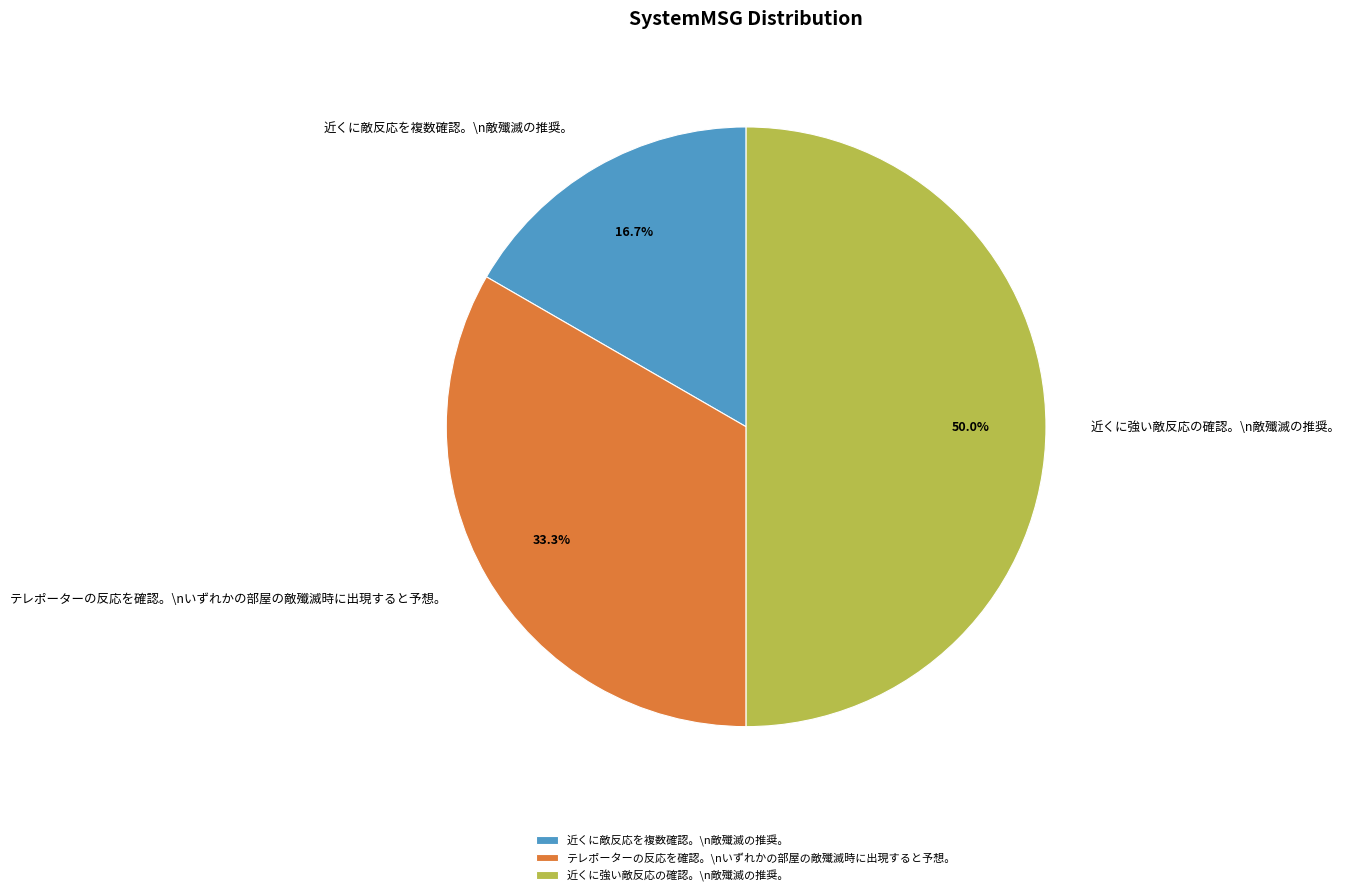

Between 近くに強い敵反応の確認。\n敵殲滅の推奨。 and テレポーターの反応を確認。\nいずれかの部屋の敵殲滅時に出現すると予想。, which is larger?

近くに強い敵反応の確認。\n敵殲滅の推奨。